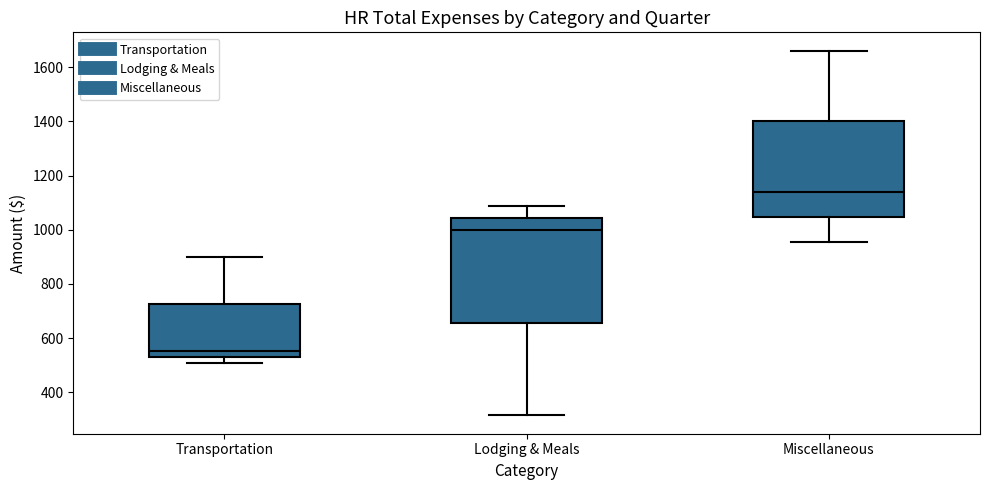

Where does the median line of the box for Miscellaneous sit on the y-axis? The values are not printed on the chart, so give them approximately, as read against the axis.

1140